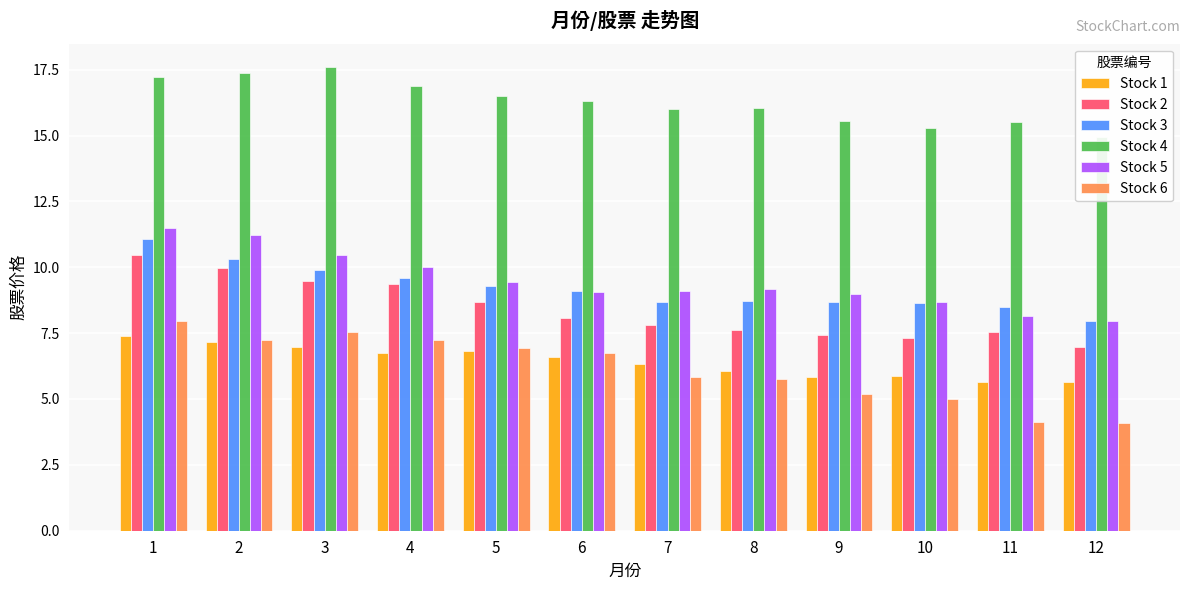

How many bars are there in each group?

6